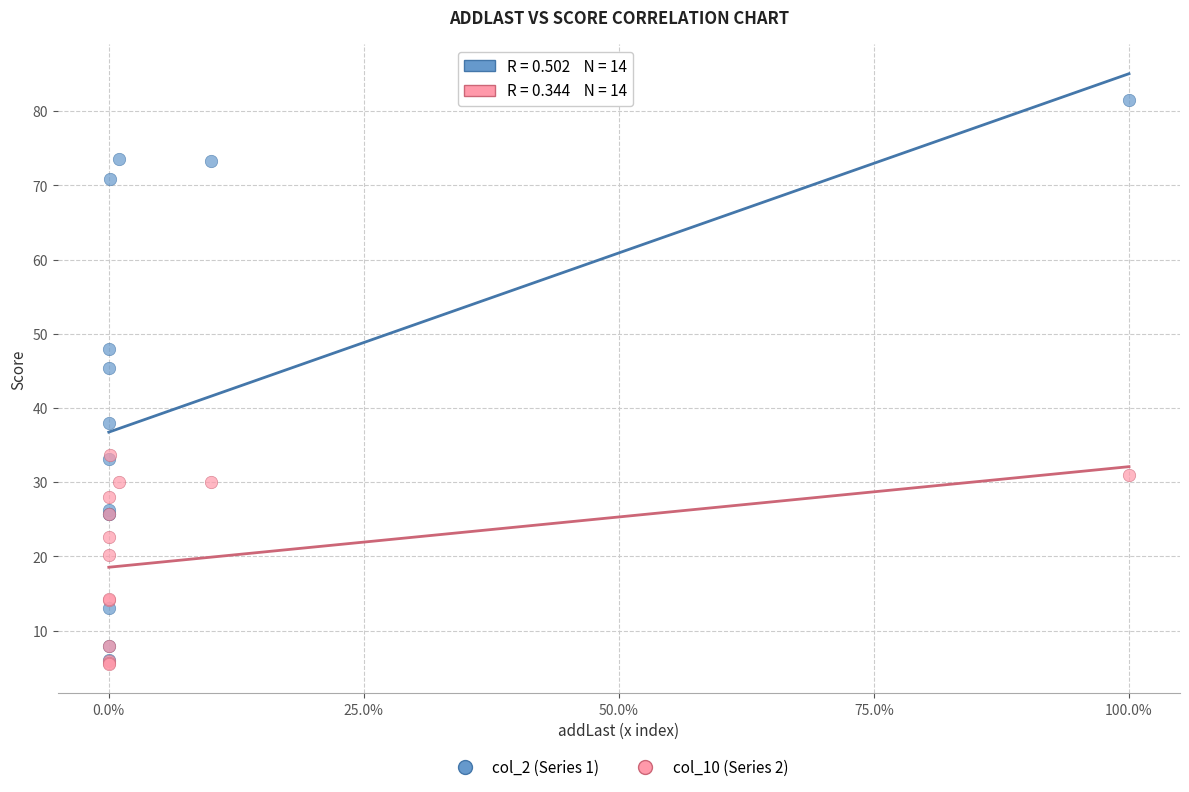

What are all the series names shown in the legend?

col_2 (Series 1), col_10 (Series 2)